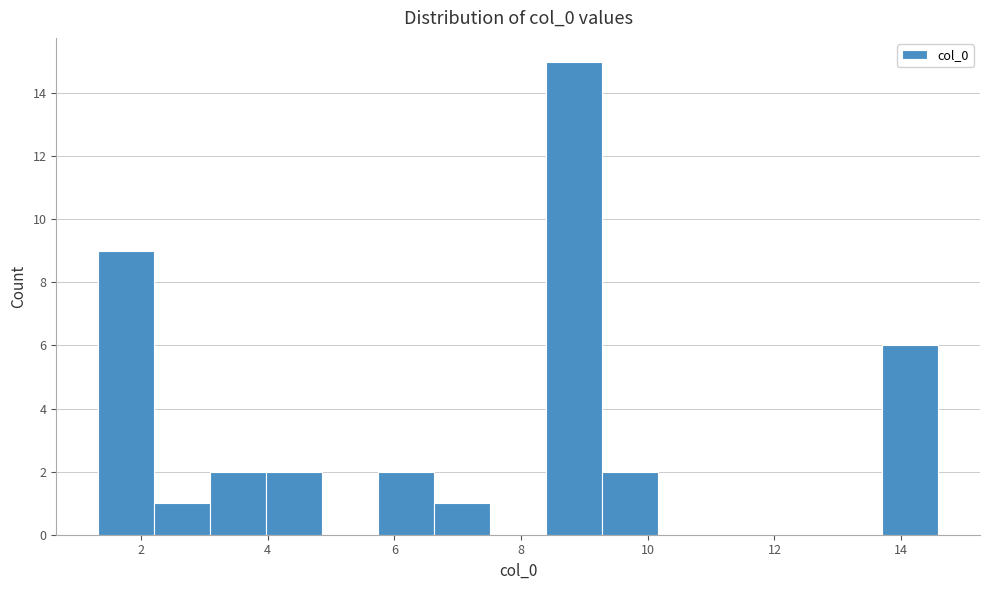

What is the height of the bar covering 8.4 to 9.2 on the x-axis? Neither the bar edges nor the heights are printed on the chart, so give them approximately, as read against the axes.

15